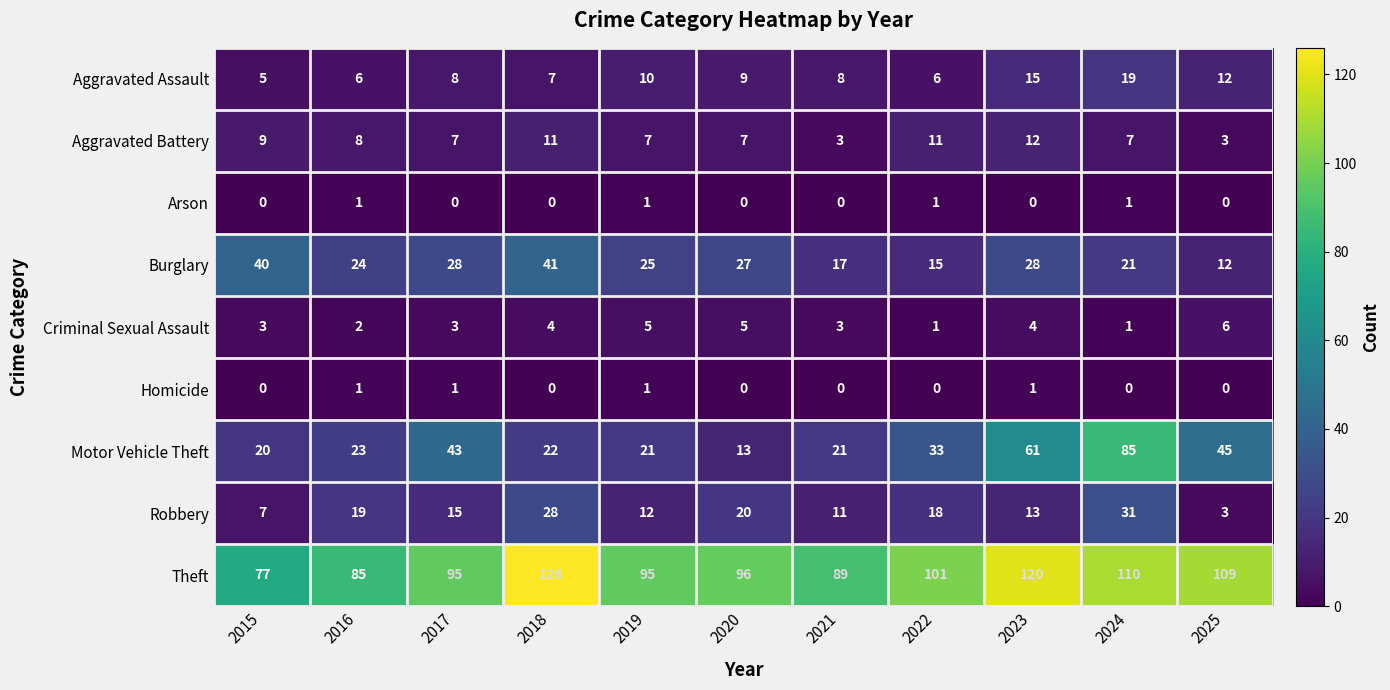

What is the difference between the Aggravated Battery values at 2025 and 2024?

4